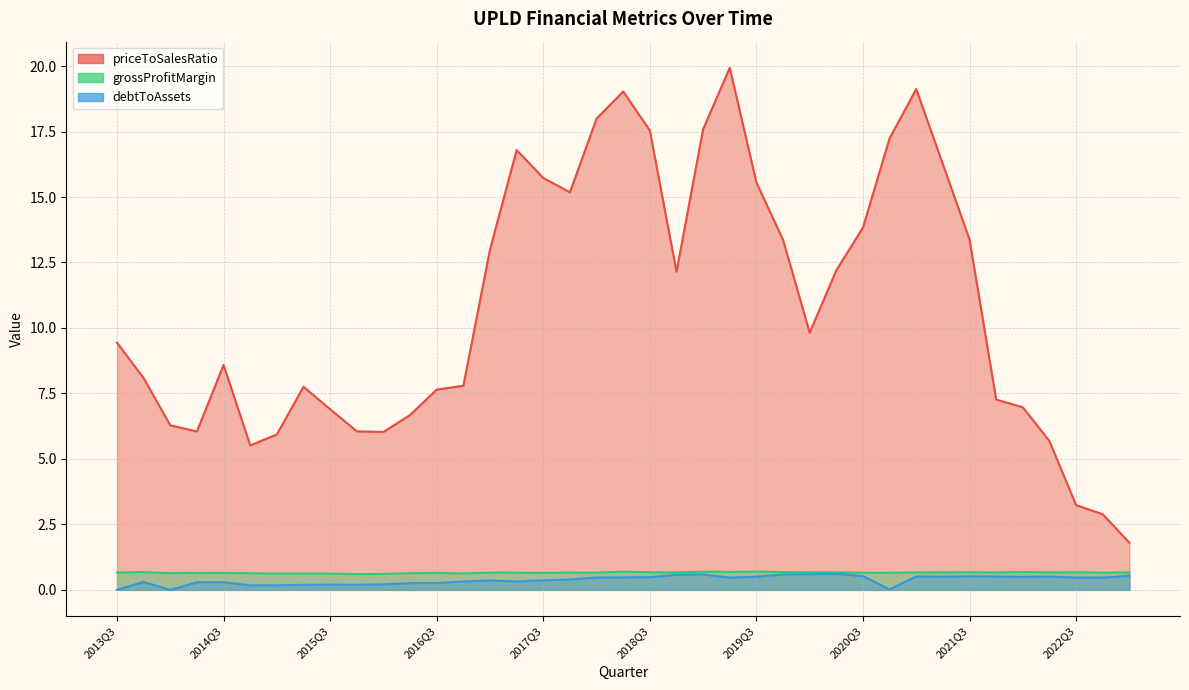

Reading right to left, list all the values displayed in this chart.

priceToSalesRatio: 1.8	2.9	3.2	5.7	7.0	7.3	13.4	16.2	19.1	17.2	13.8	12.2	9.8	13.4	15.6	19.9	17.6	12.1	17.5	19.0	18.0	15.2	15.7	16.8	13.0	7.8	7.6	6.7	6.0	6.1	6.9	7.8	5.9	5.5	8.6	6.1	6.3	8.1	9.4
grossProfitMargin: 0.7	0.7	0.7	0.7	0.7	0.7	0.7	0.7	0.7	0.7	0.7	0.7	0.7	0.7	0.7	0.7	0.7	0.7	0.7	0.7	0.7	0.7	0.7	0.7	0.7	0.6	0.6	0.6	0.6	0.6	0.6	0.6	0.6	0.6	0.6	0.6	0.6	0.7	0.7
debtToAssets: 0.5	0.5	0.5	0.5	0.5	0.5	0.5	0.5	0.5	0.0	0.5	0.6	0.6	0.6	0.5	0.5	0.6	0.6	0.5	0.5	0.5	0.4	0.4	0.3	0.4	0.3	0.3	0.3	0.2	0.2	0.2	0.2	0.2	0.2	0.3	0.3	0.0	0.3	0.0